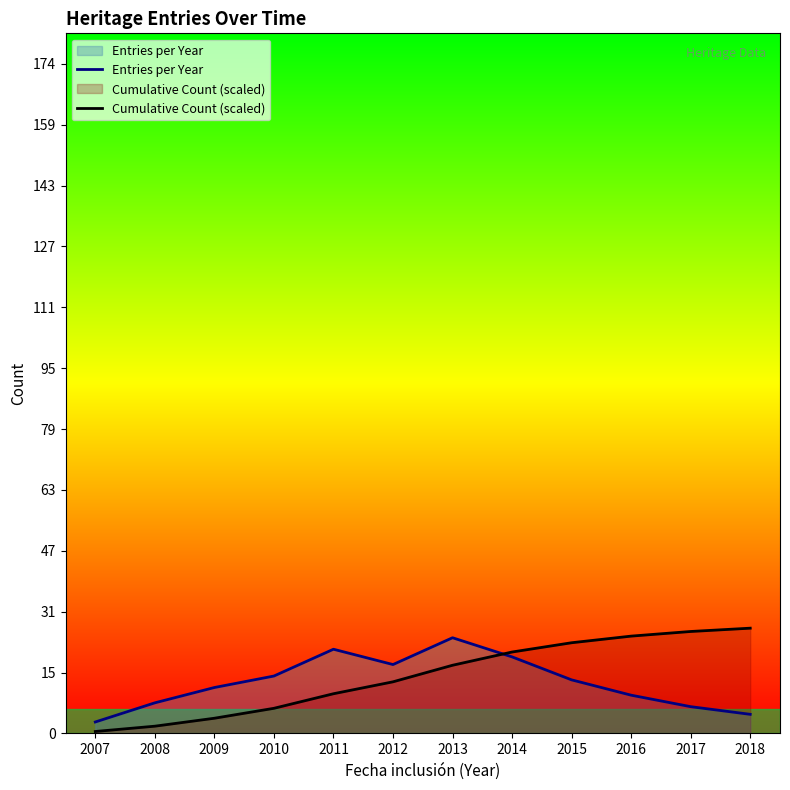

Reading right to left, what are all the values shown in this chart?

Entries per Year: 5.0	7.0	10.0	14.0	20.0	25.0	18.0	22.0	15.0	12.0	8.0	3.0
Cumulative Count (scaled): 27.5	26.6	25.4	23.7	21.3	17.8	13.5	10.4	6.6	4.0	1.9	0.5